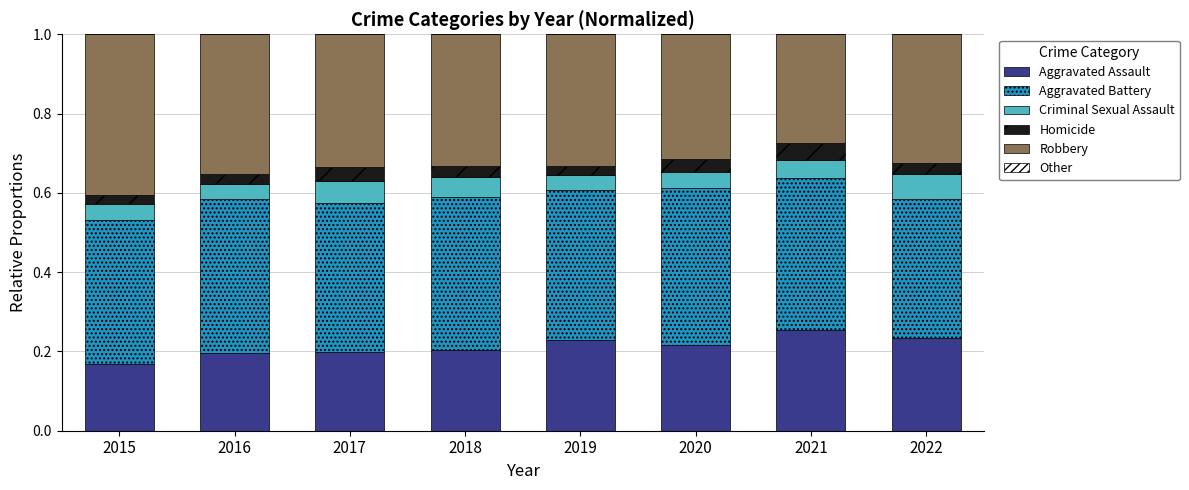

Is it true that Aggravated Assault equals 0.2 at 2022?

True